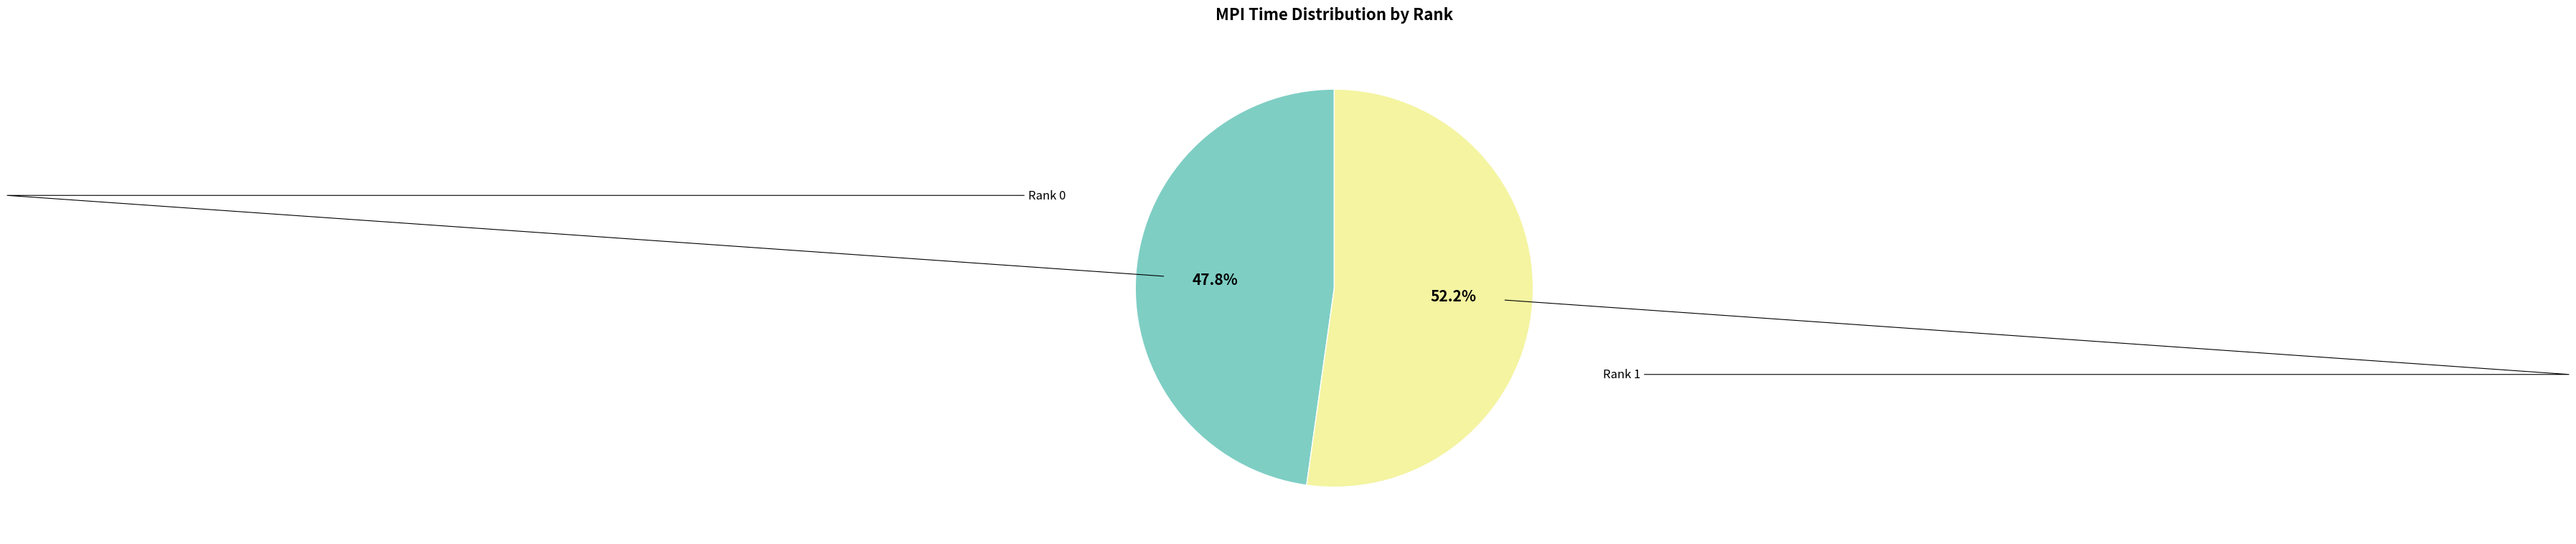

Which category has the smallest portion of the pie?

Rank 0